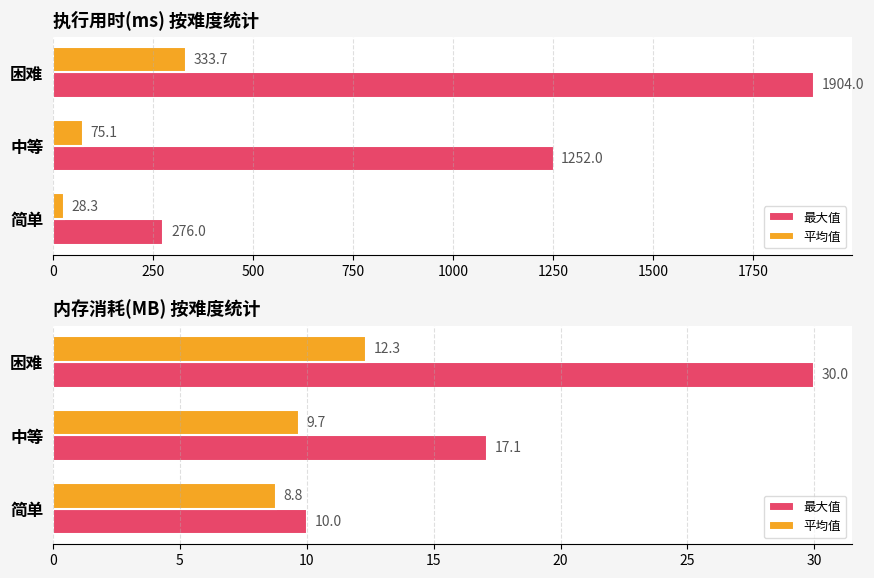

What is the sum of all 最大值 values?

57.1